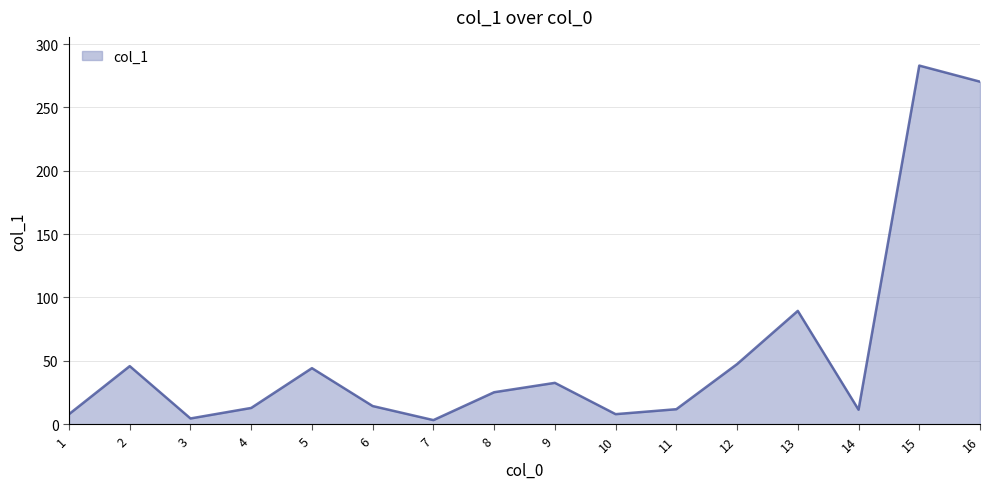

Where is the first local minimum?

3